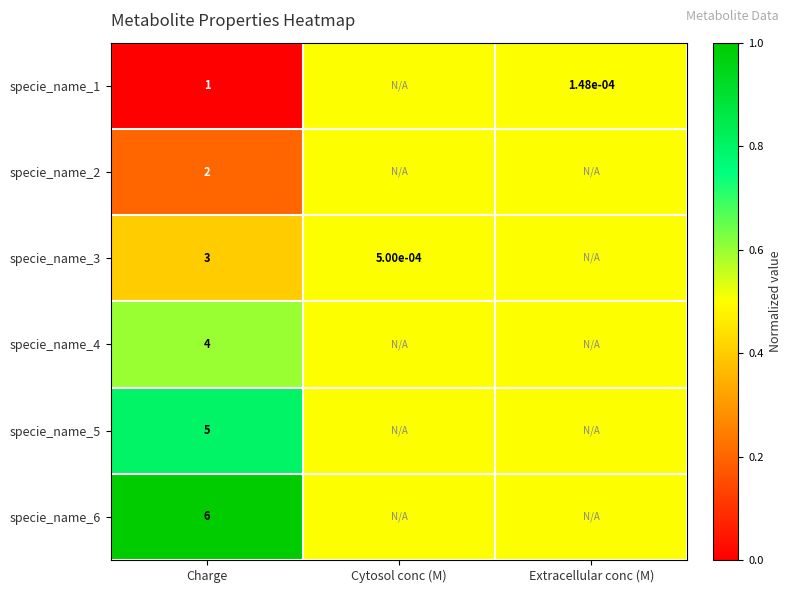

What is the total value across all series at Charge?

21.0